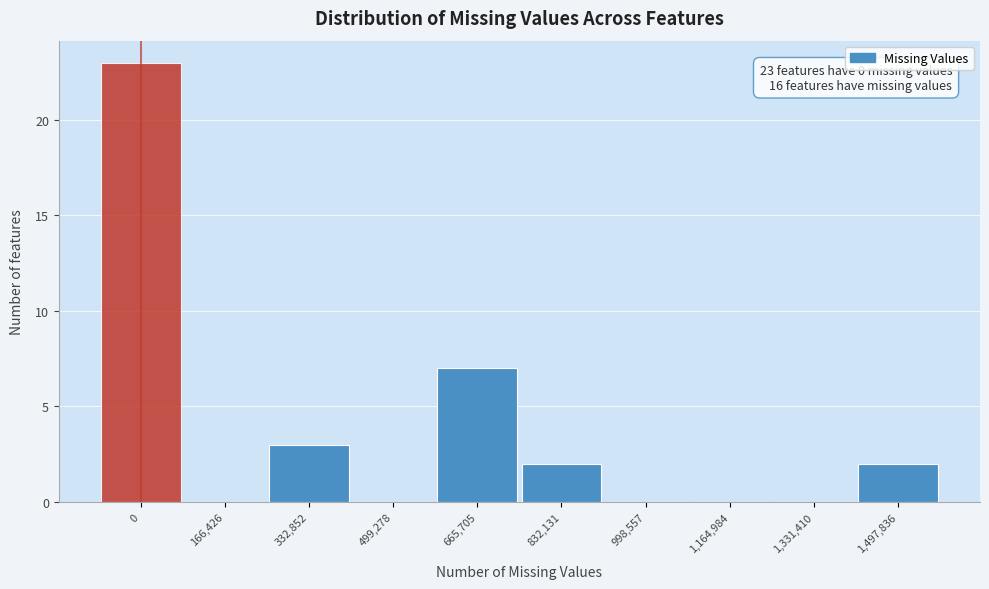

Reading left to right, list all the values displayed in this chart.

0=23	166,426=0	332,852=3	499,278=0	665,705=7	832,131=2	998,557=0	1,164,984=0	1,331,410=0	1,497,836=2